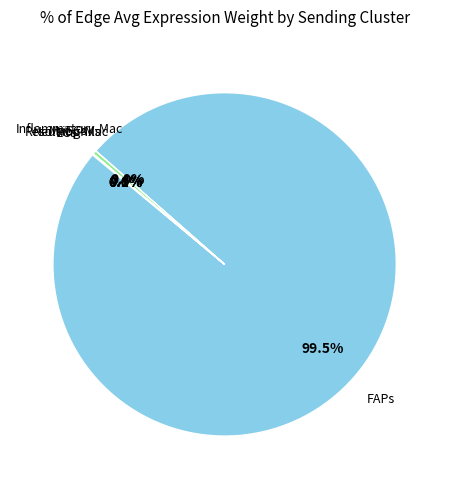

Does any single category account for the majority?

Yes